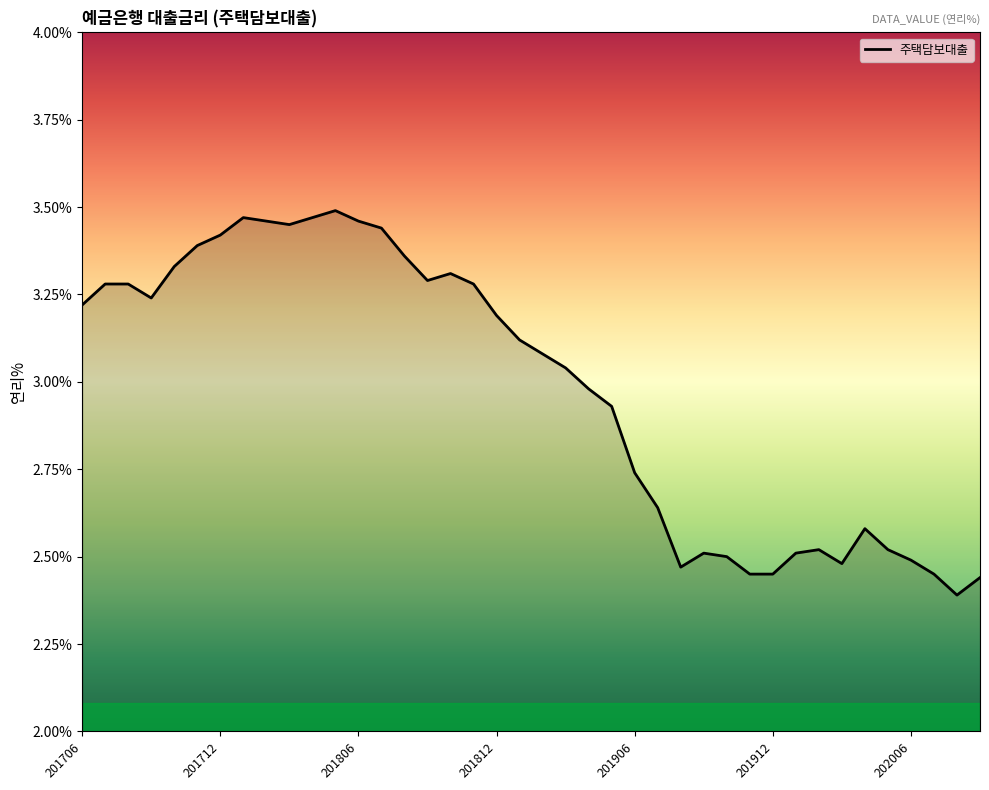

What is the difference between the maximum and minimum values?

1.1